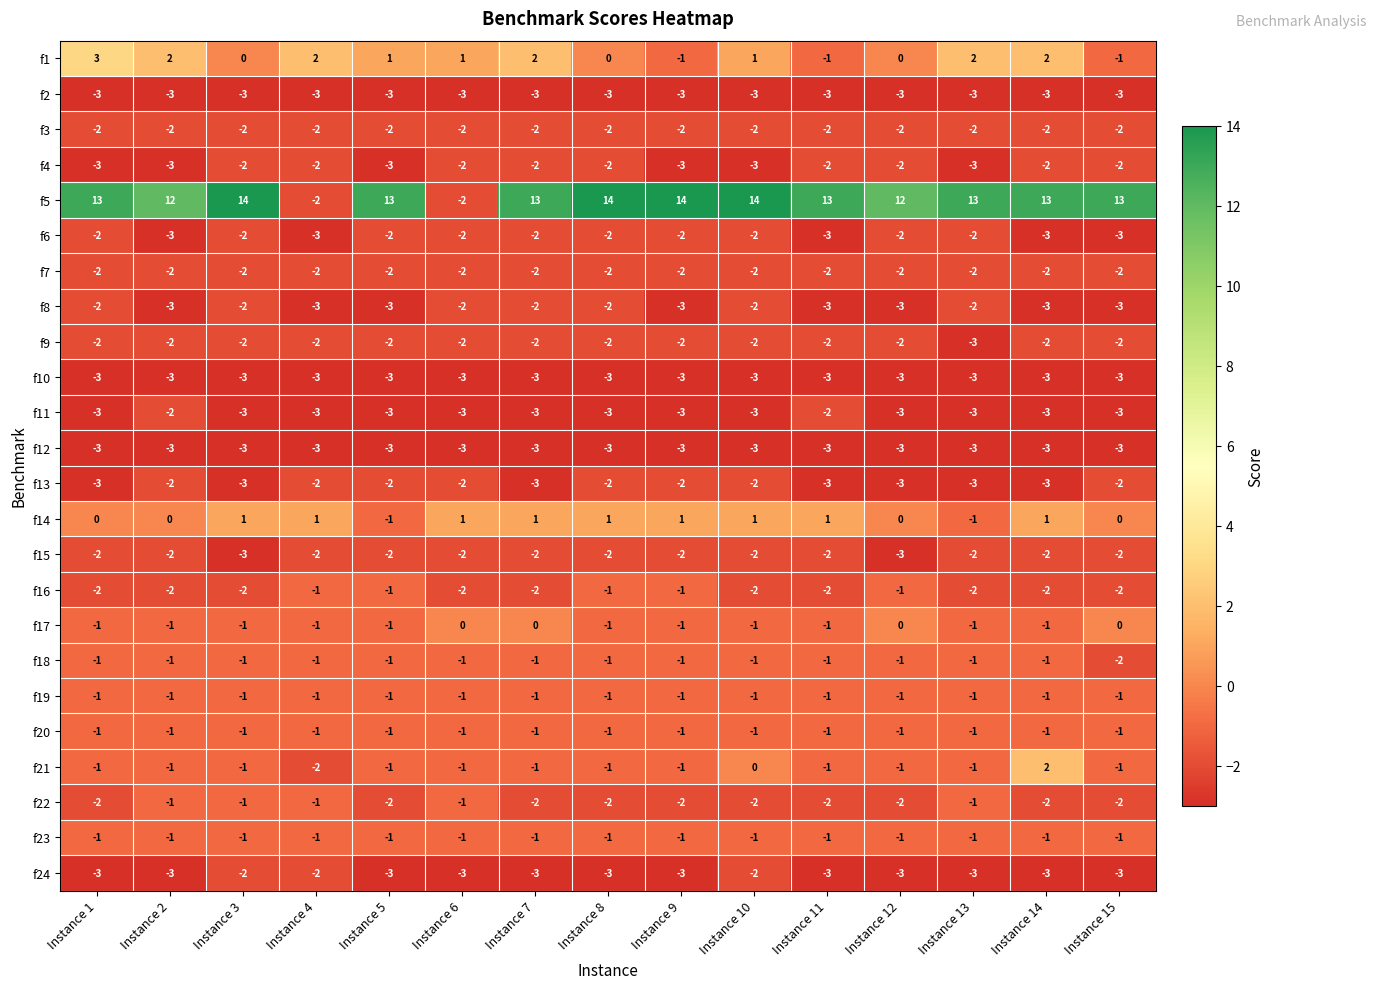

True or false: f12 has a value of -2 at Instance 13.

False